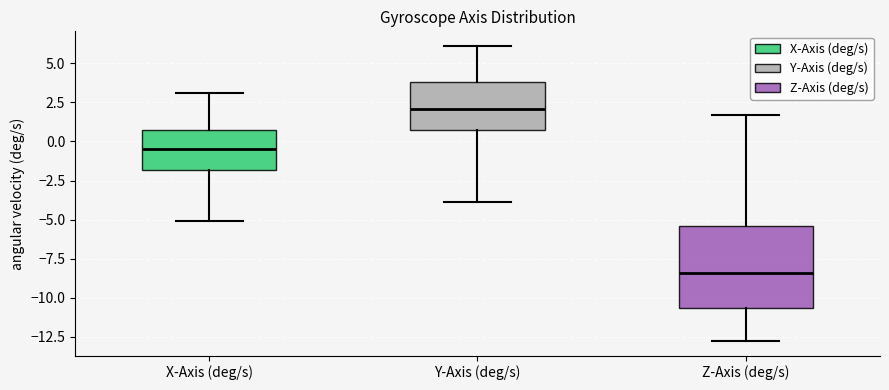

Where does the median line of the box for Z-Axis (deg/s) sit on the y-axis? The values are not printed on the chart, so give them approximately, as read against the axis.

-8.5